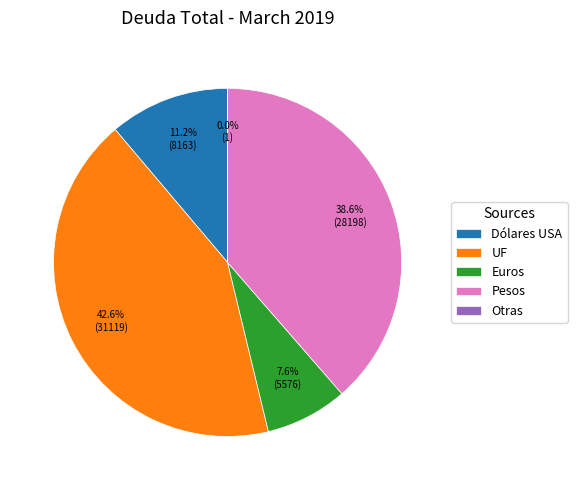

Does Euros represent more than half of the total?

No